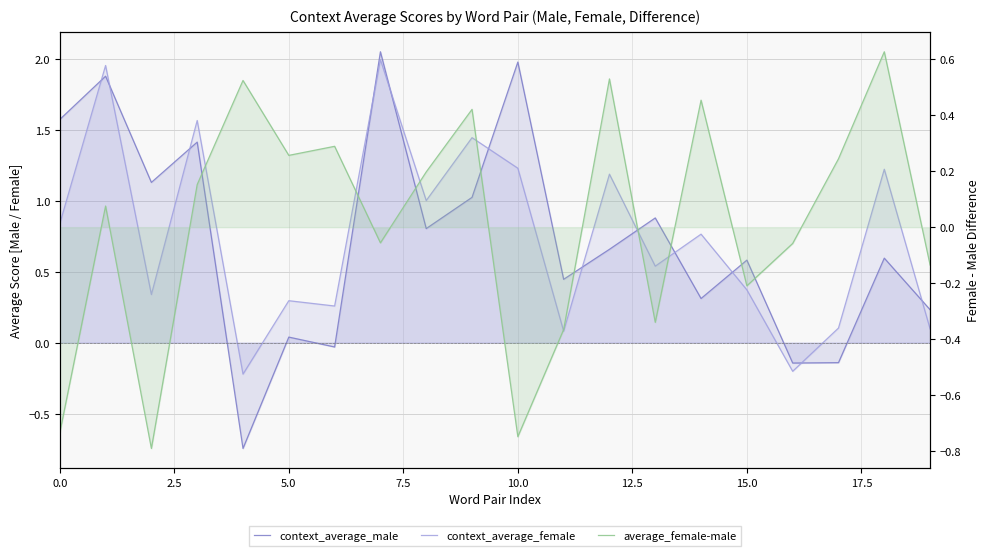

Rank the series by their maximum value, from lowest to highest.

average_female-male, context_average_female, context_average_male